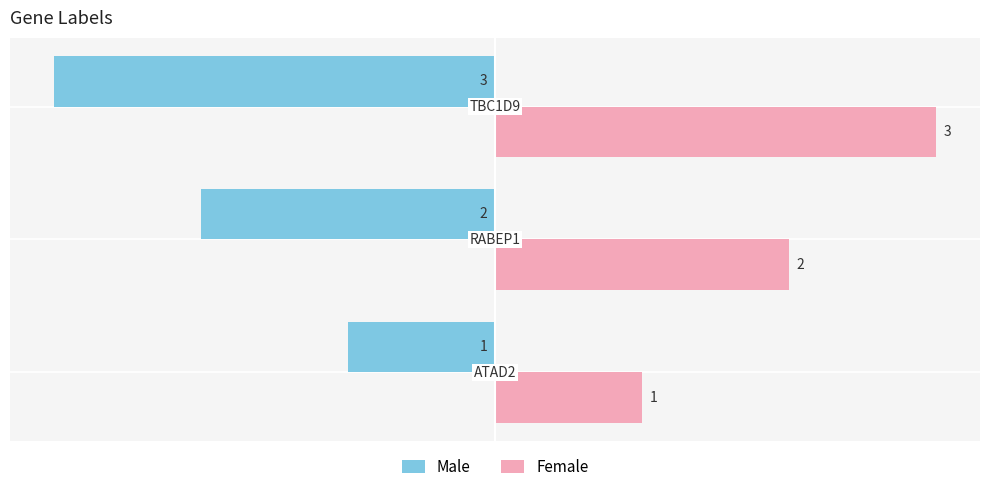

What is the maximum value shown in the chart?

3